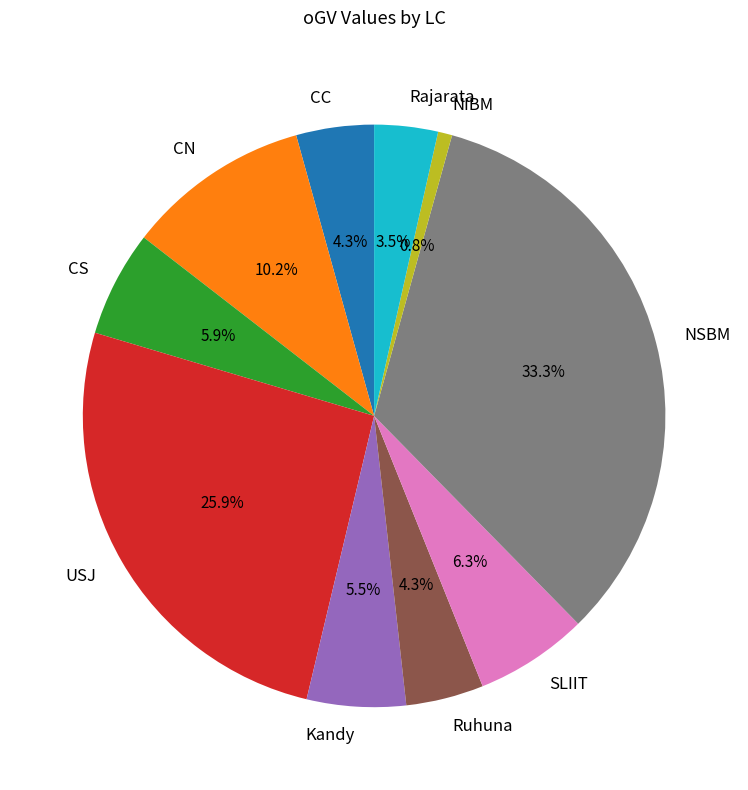

Is CC the majority of the pie?

No